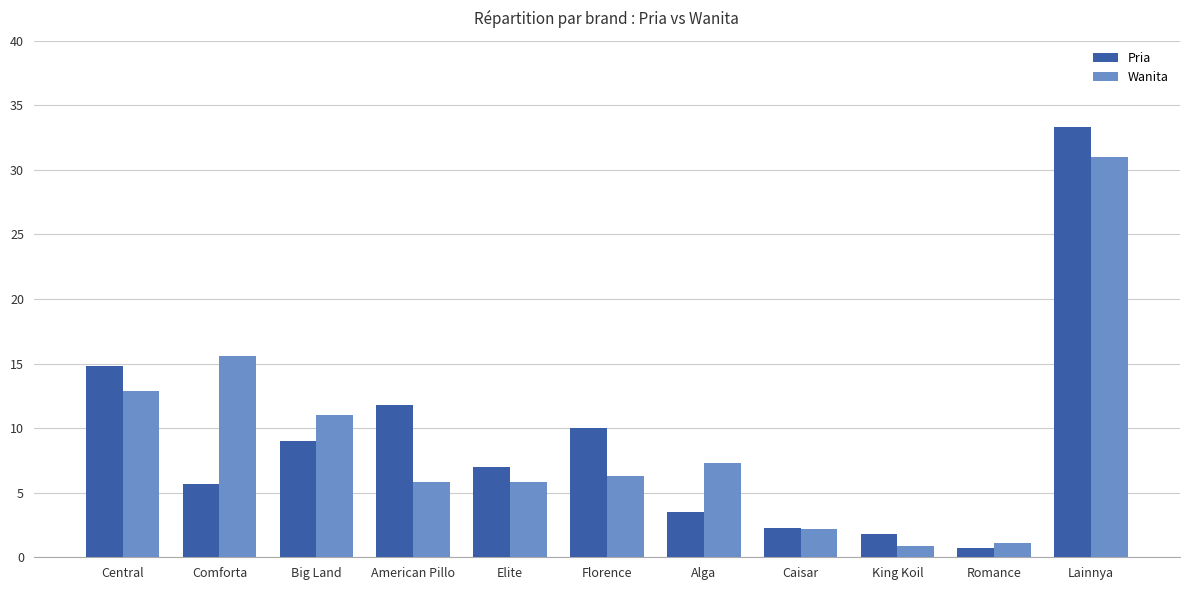

Which series has the widest spread of values?

Pria